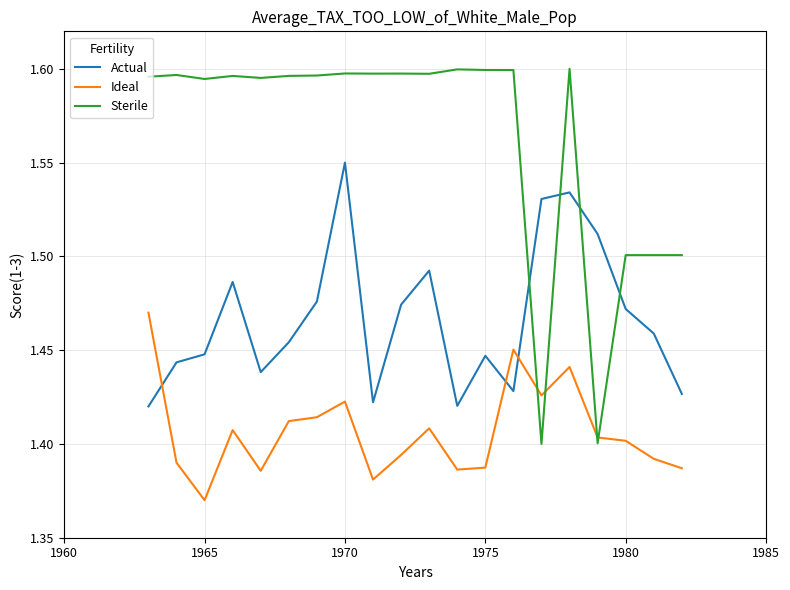

How many times do Sterile and Actual cross each other?

4